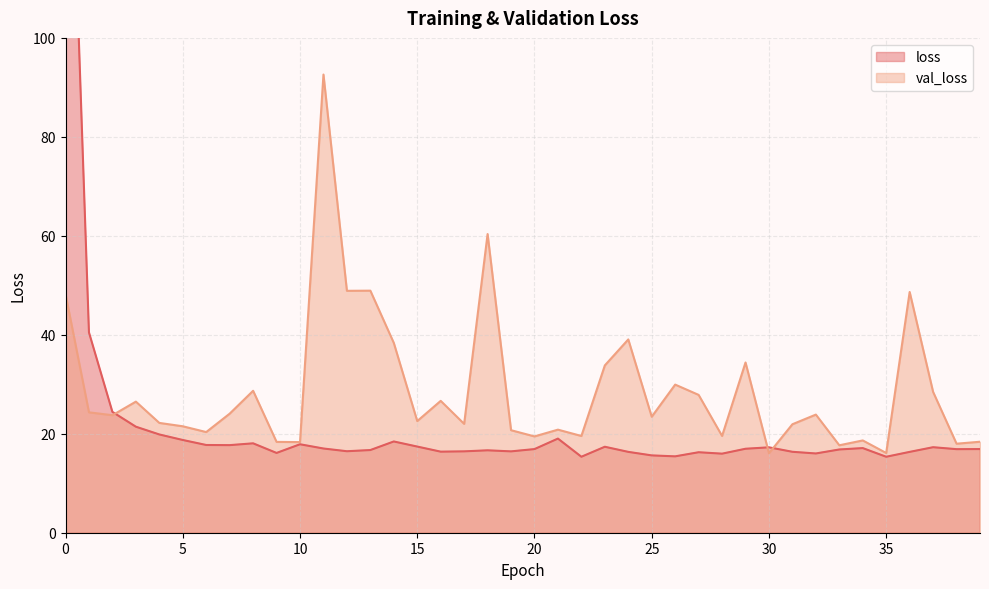

At how many categories does at least one series exceed 47?

6